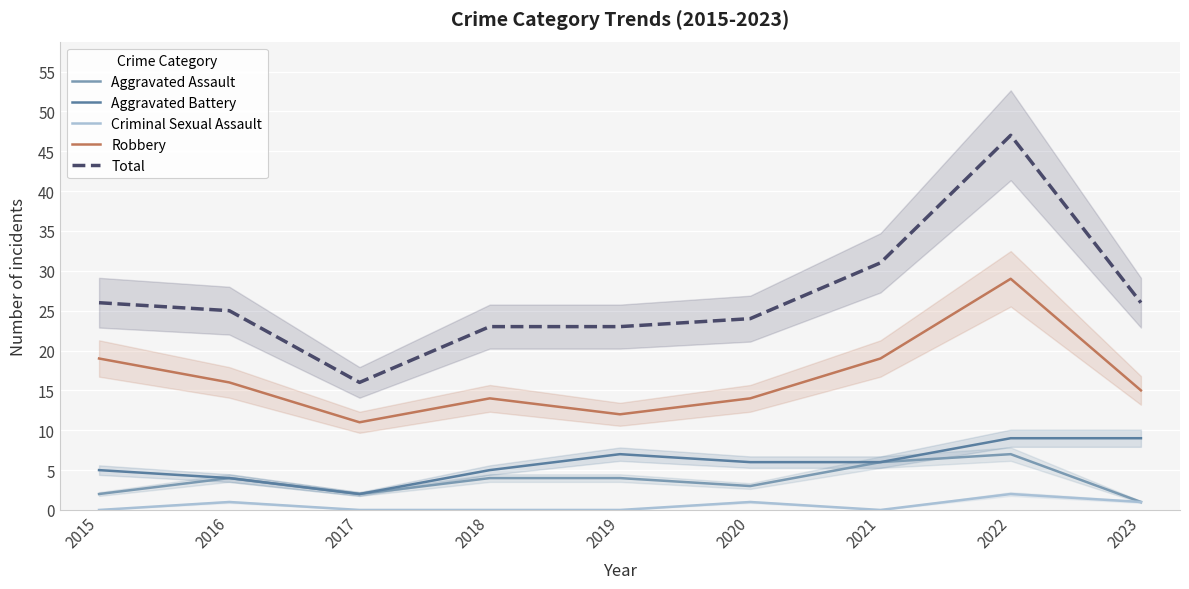

In Aggravated Assault, how many points are lower than both neighbors (excluding endpoints)?

2